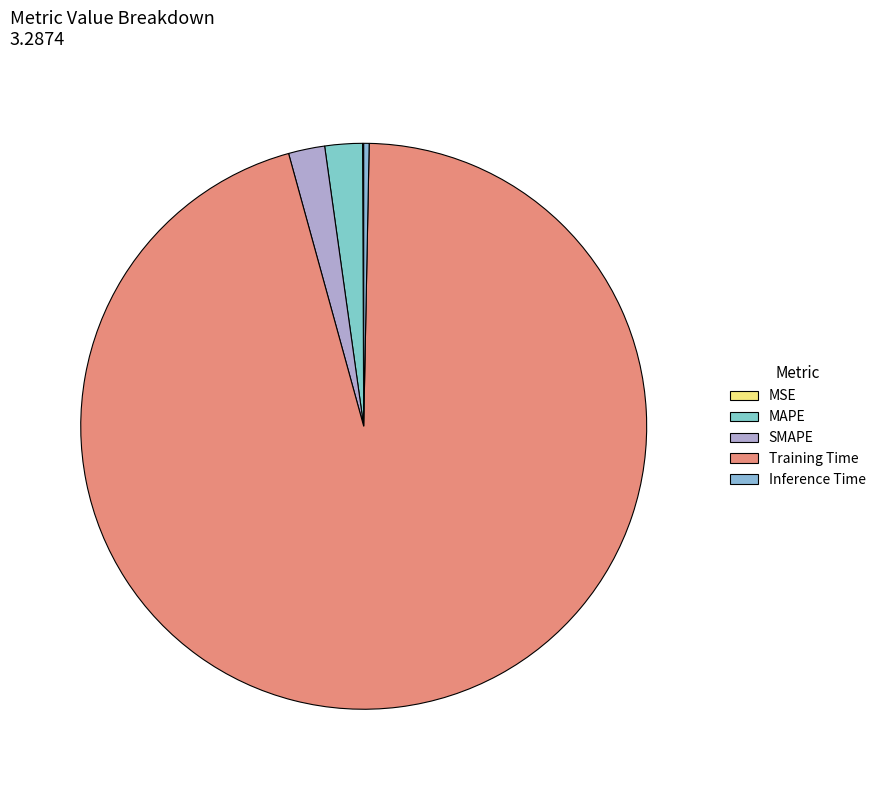

How many segments does this pie chart have?

5